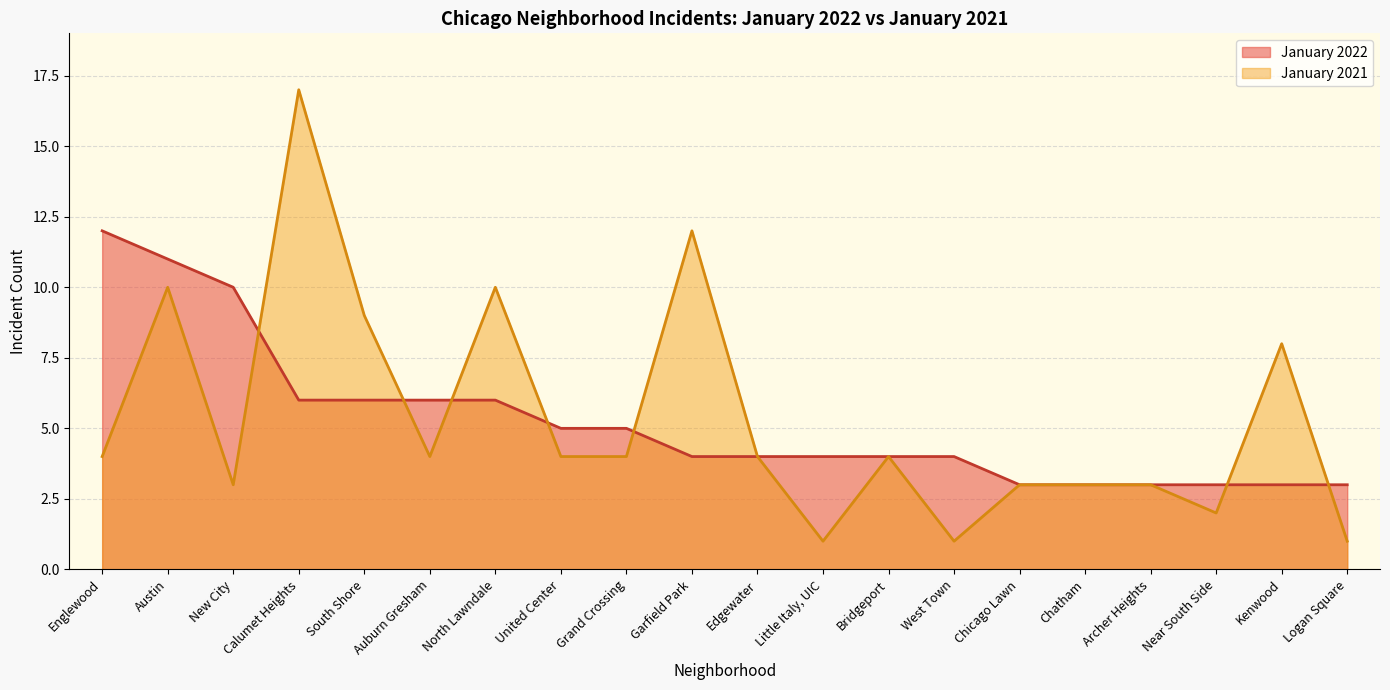

The January 2022 series shows 4 at Edgewater. True or false?

True